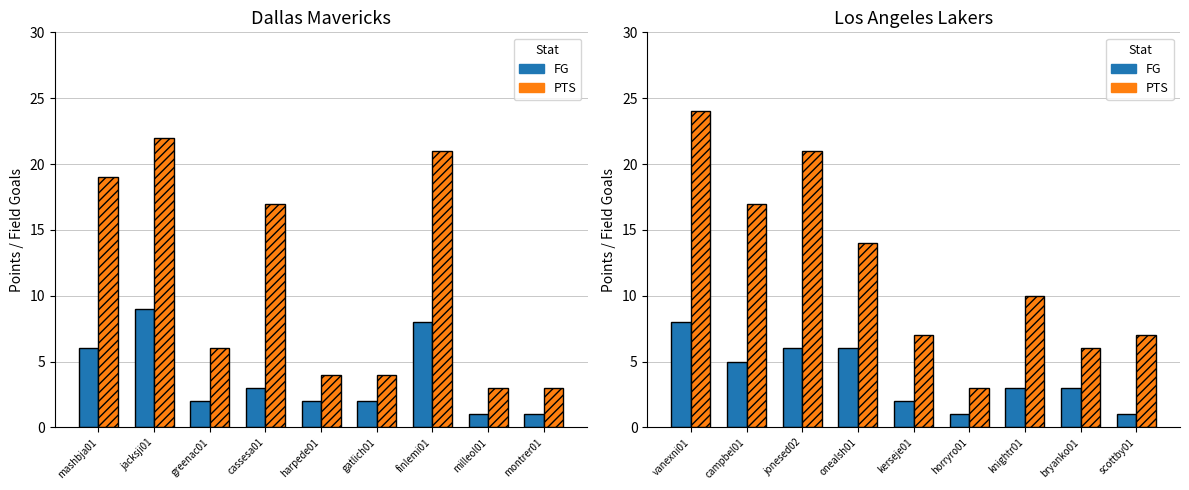

Which has a higher value, jonesed02 or bryanko01?

jonesed02